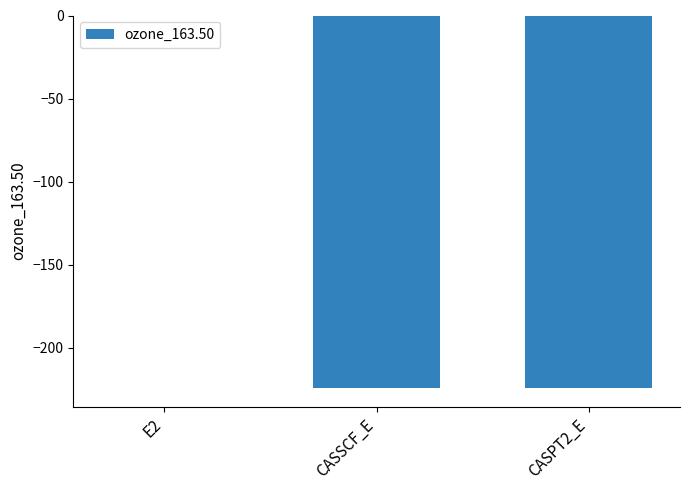

Which category has the highest value across all series?

E2